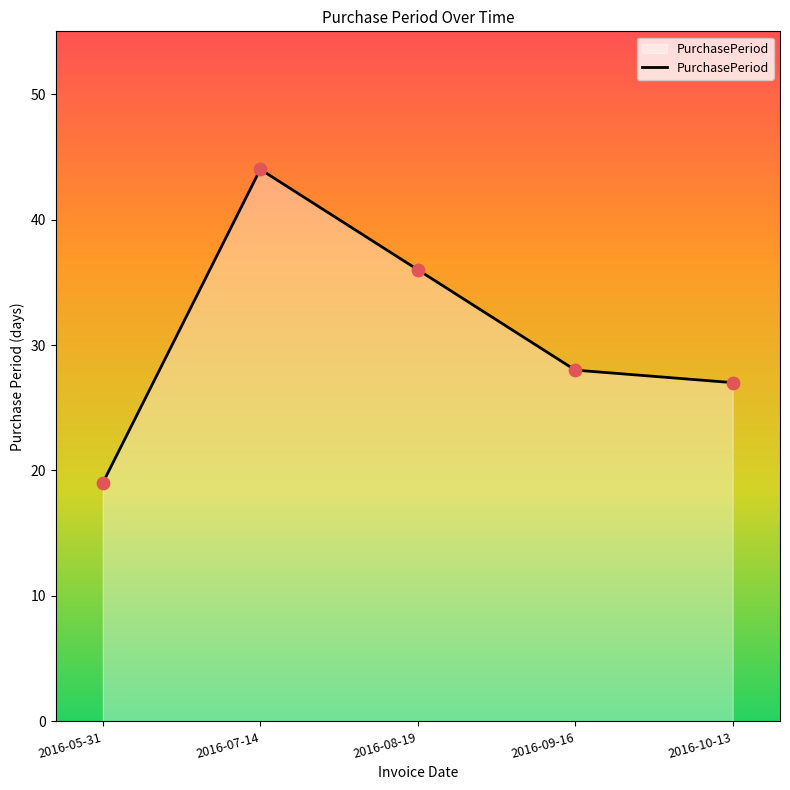

What is the change in value from 2016-05-31 to 2016-08-19?

+17